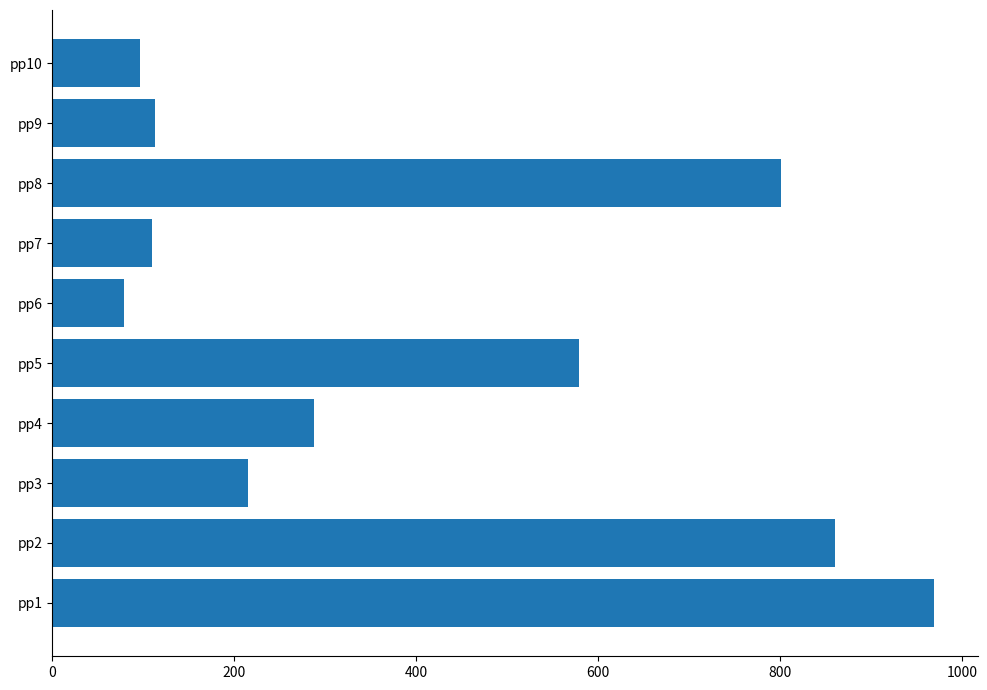

What is the sum of the values at pp8 and pp6?

879.2